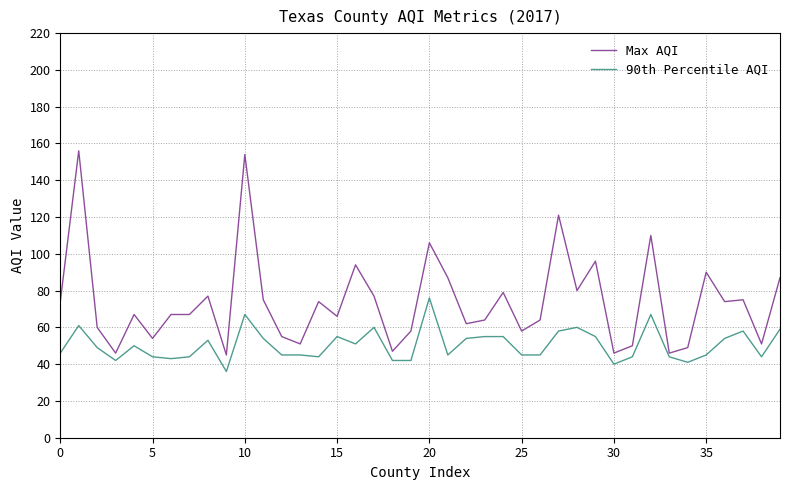

What is the difference between the maximum and minimum values in the Max AQI series?

111